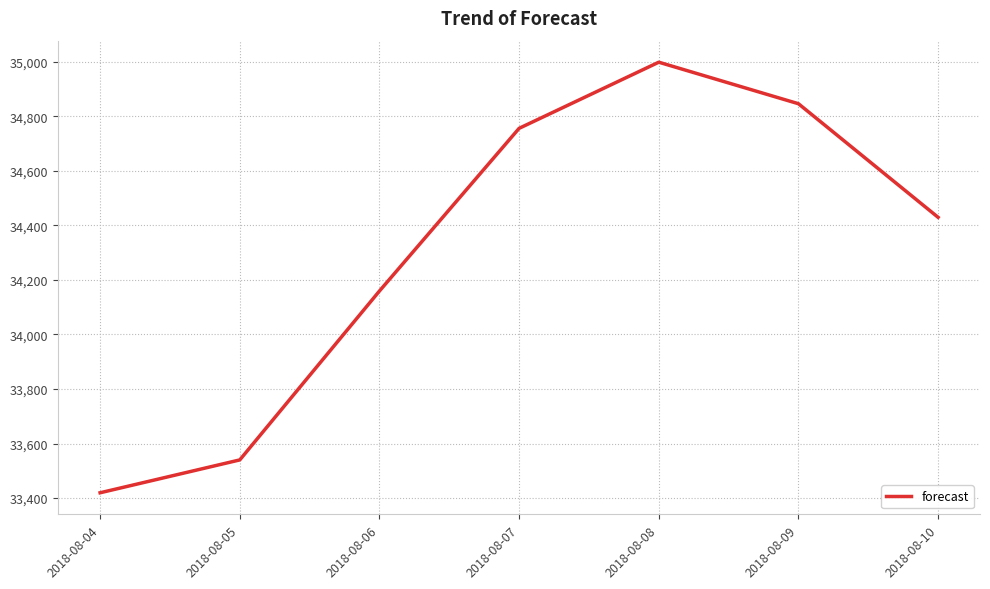

Reading right to left, transcribe all the data shown in this chart.

2018-08-10=34429.2	2018-08-09=34845.7	2018-08-08=34998.0	2018-08-07=34755.5	2018-08-06=34159.1	2018-08-05=33539.9	2018-08-04=33419.4